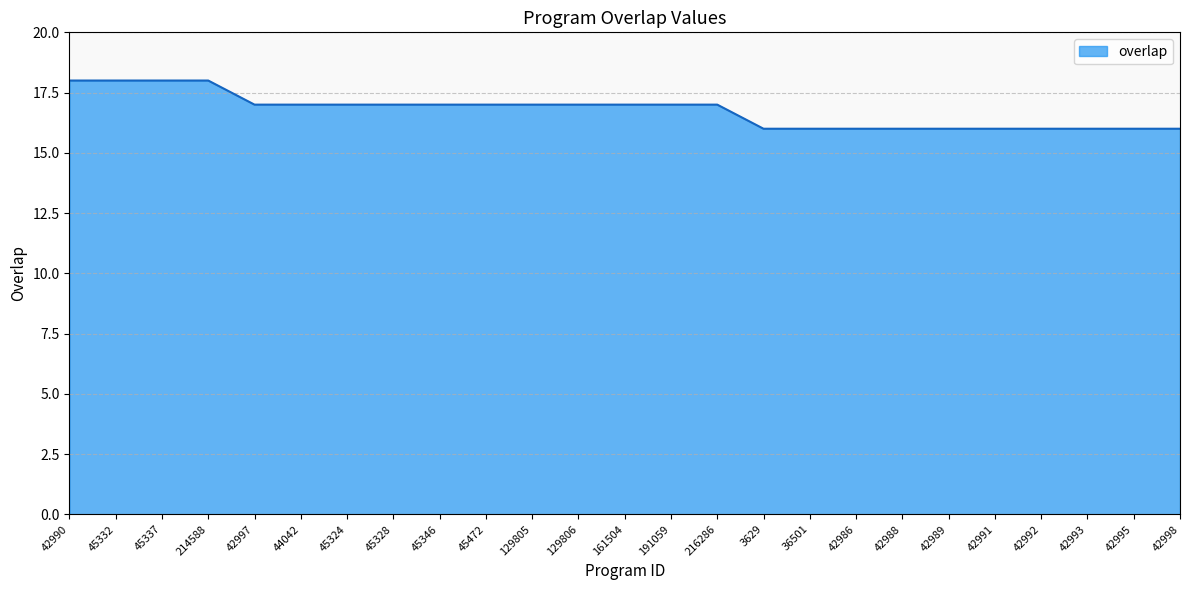

How many lines are shown in the chart?

1